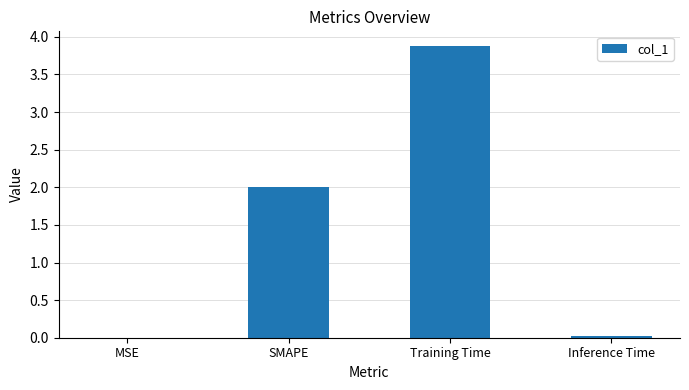

Between MSE and Training Time, which is larger?

Training Time